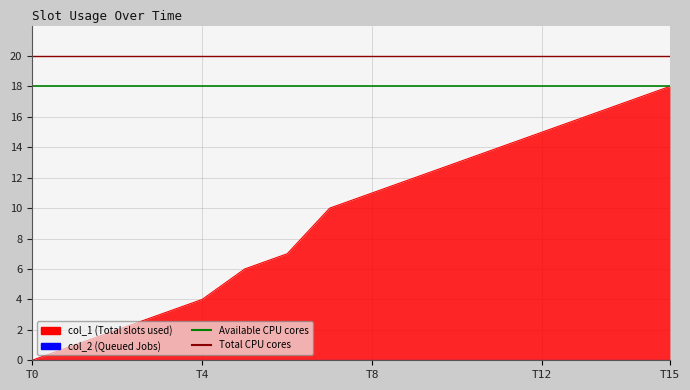

Which category has the lowest value in the Total CPU cores series?

T0